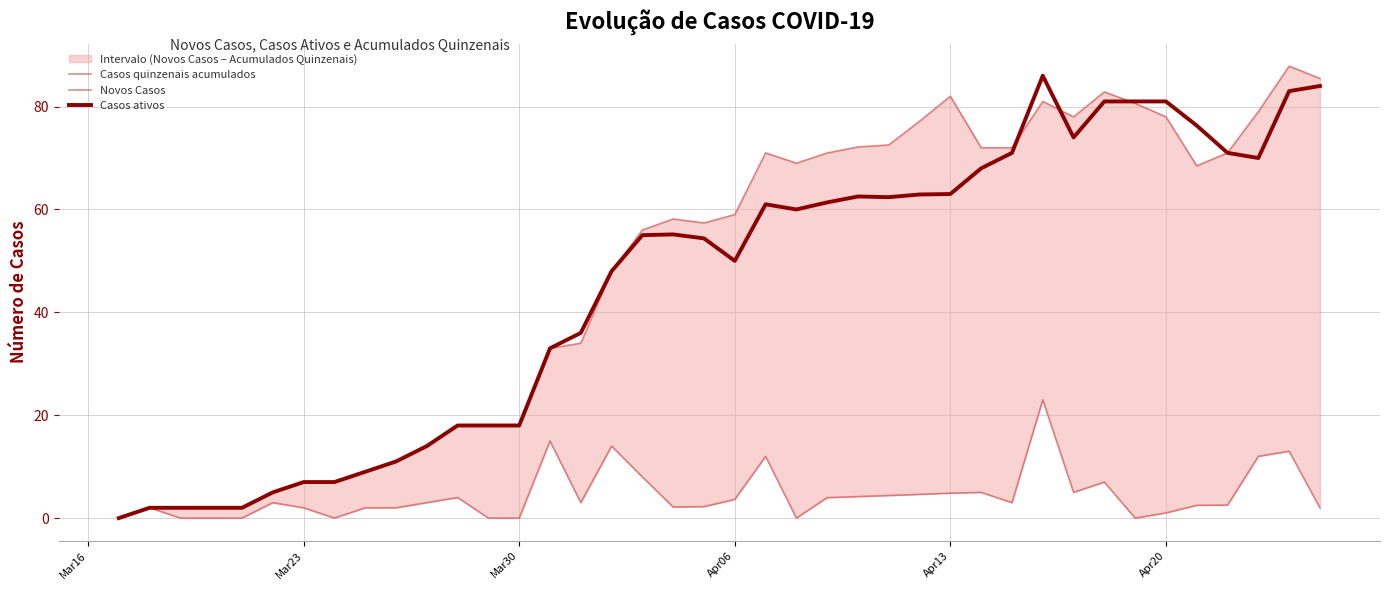

What are all the series names shown in the legend?

Casos quinzenais acumulados, Novos Casos, Casos ativos